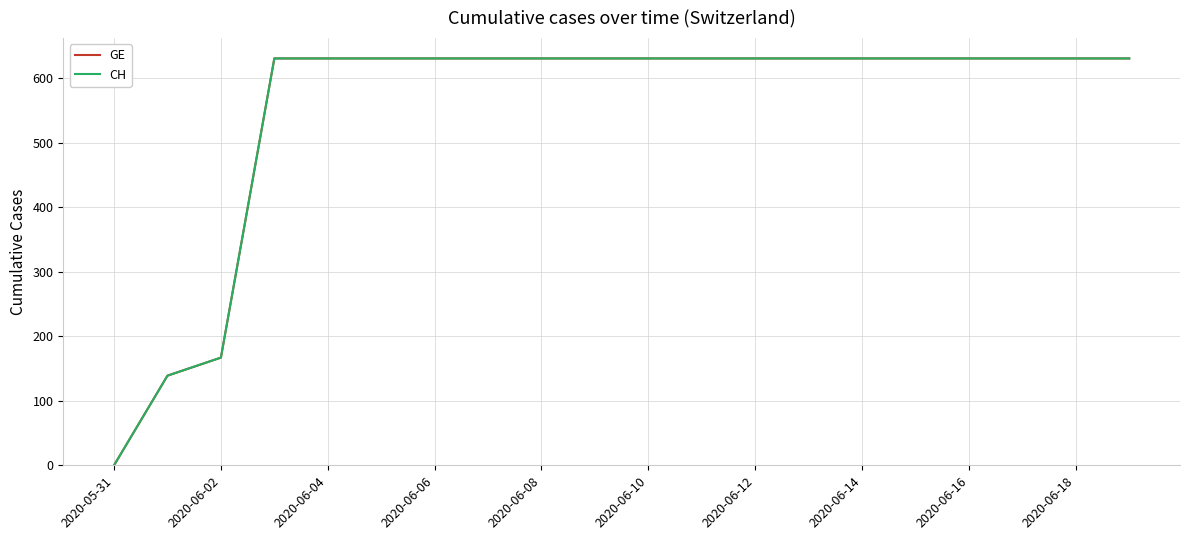

Rank the series by their maximum value, from lowest to highest.

GE, CH